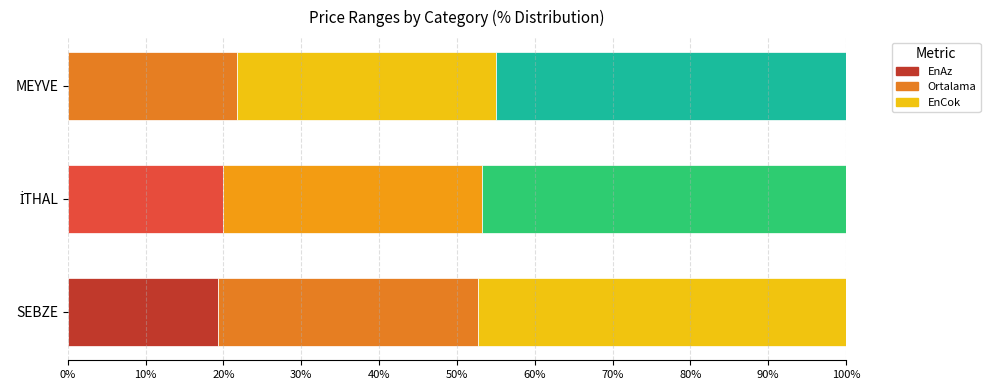

How many data points does each series have?

3